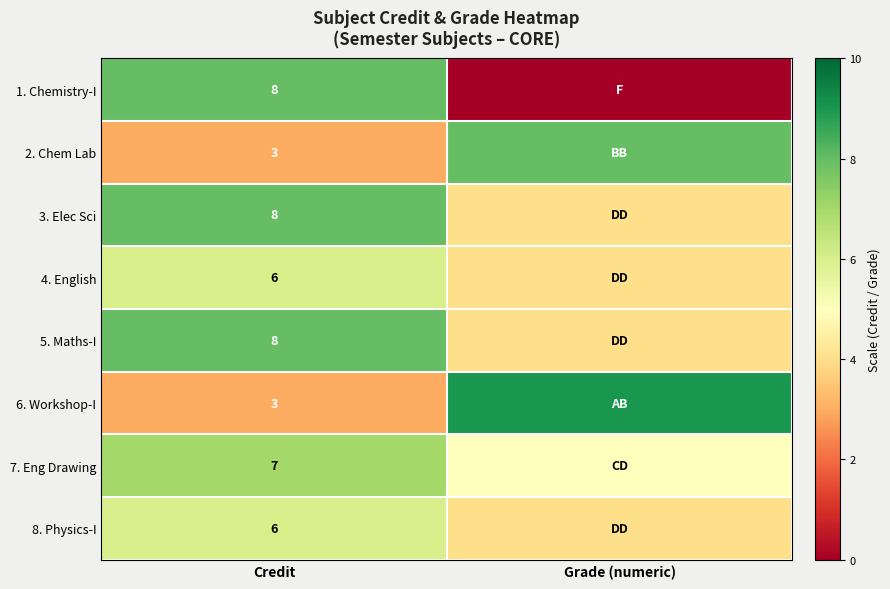

True or false: 7. Eng Drawing has a value of 12 at Credit.

False